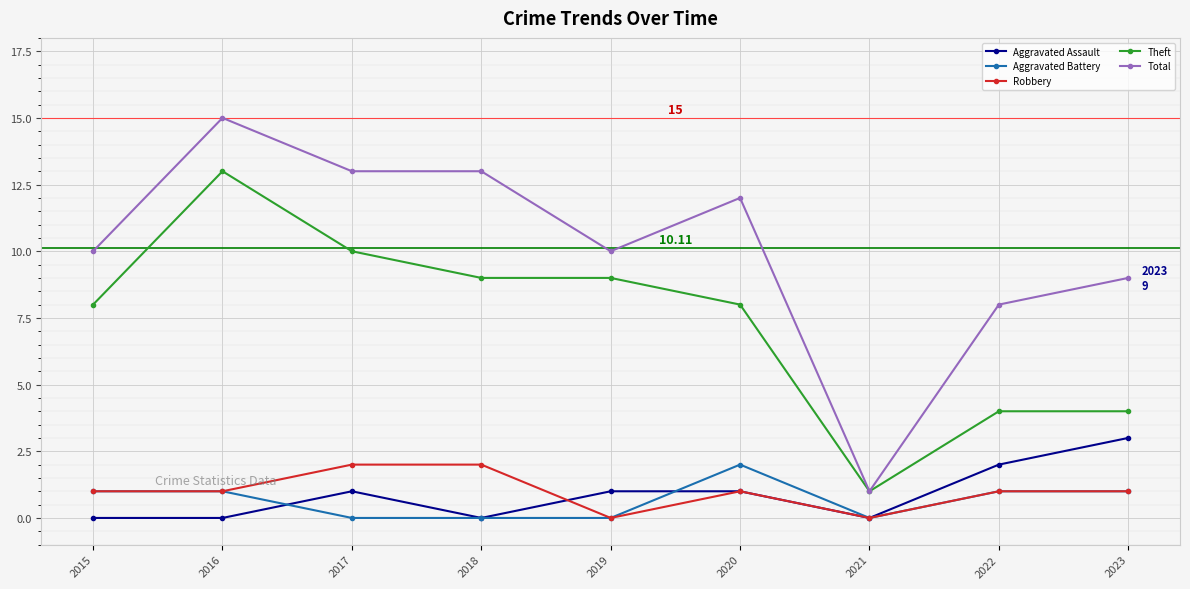

Which series has the largest range (max minus min)?

Total